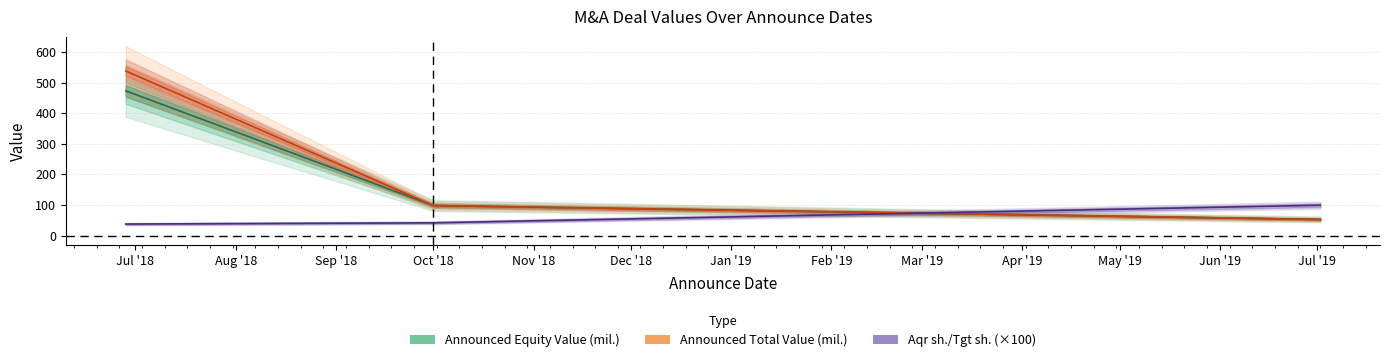

Reading right to left, extract all data points from this chart.

Announced Equity Value (mil.): 52.4	97.9	472.8
Announced Total Value (mil.): 52.4	97.9	537.7
Aqr sh./Tgt sh.: 99.0	41.5	37.4